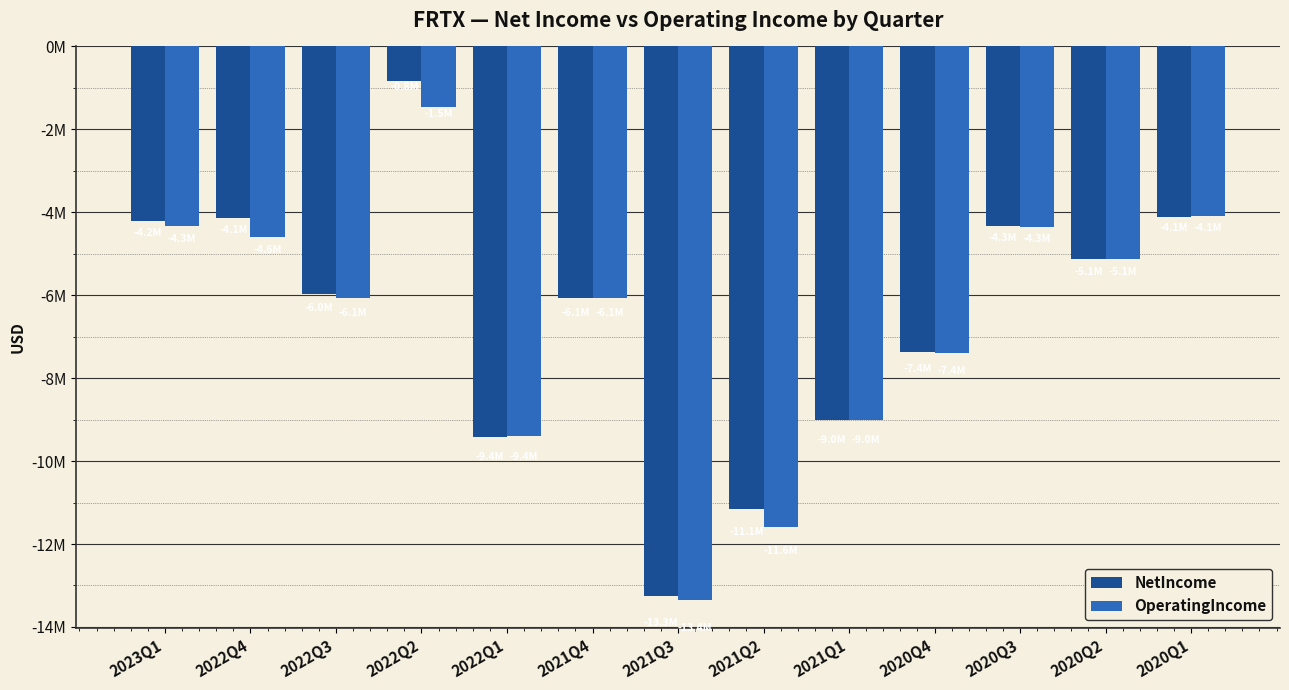

What is the spread (max minus min) of values at 2020Q4?

36000